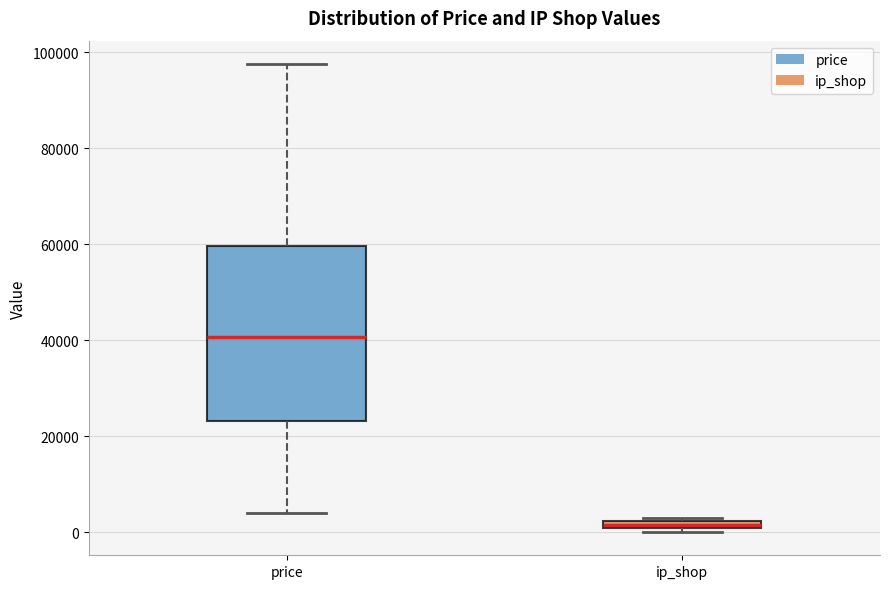

Which box is the tallest, from its lower edge to its upper edge?

price